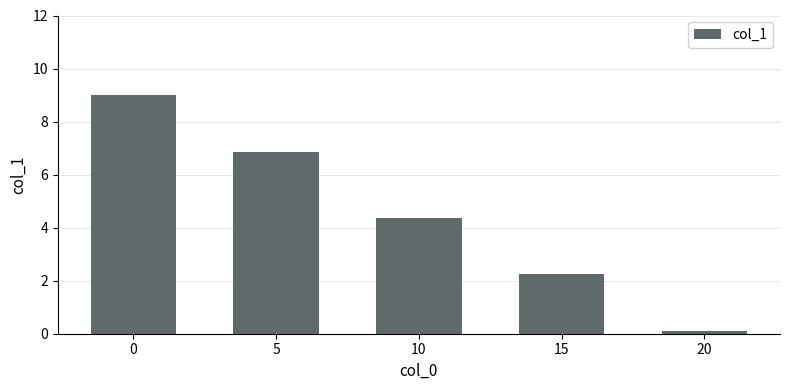

At which label is the value closest to 4?

10